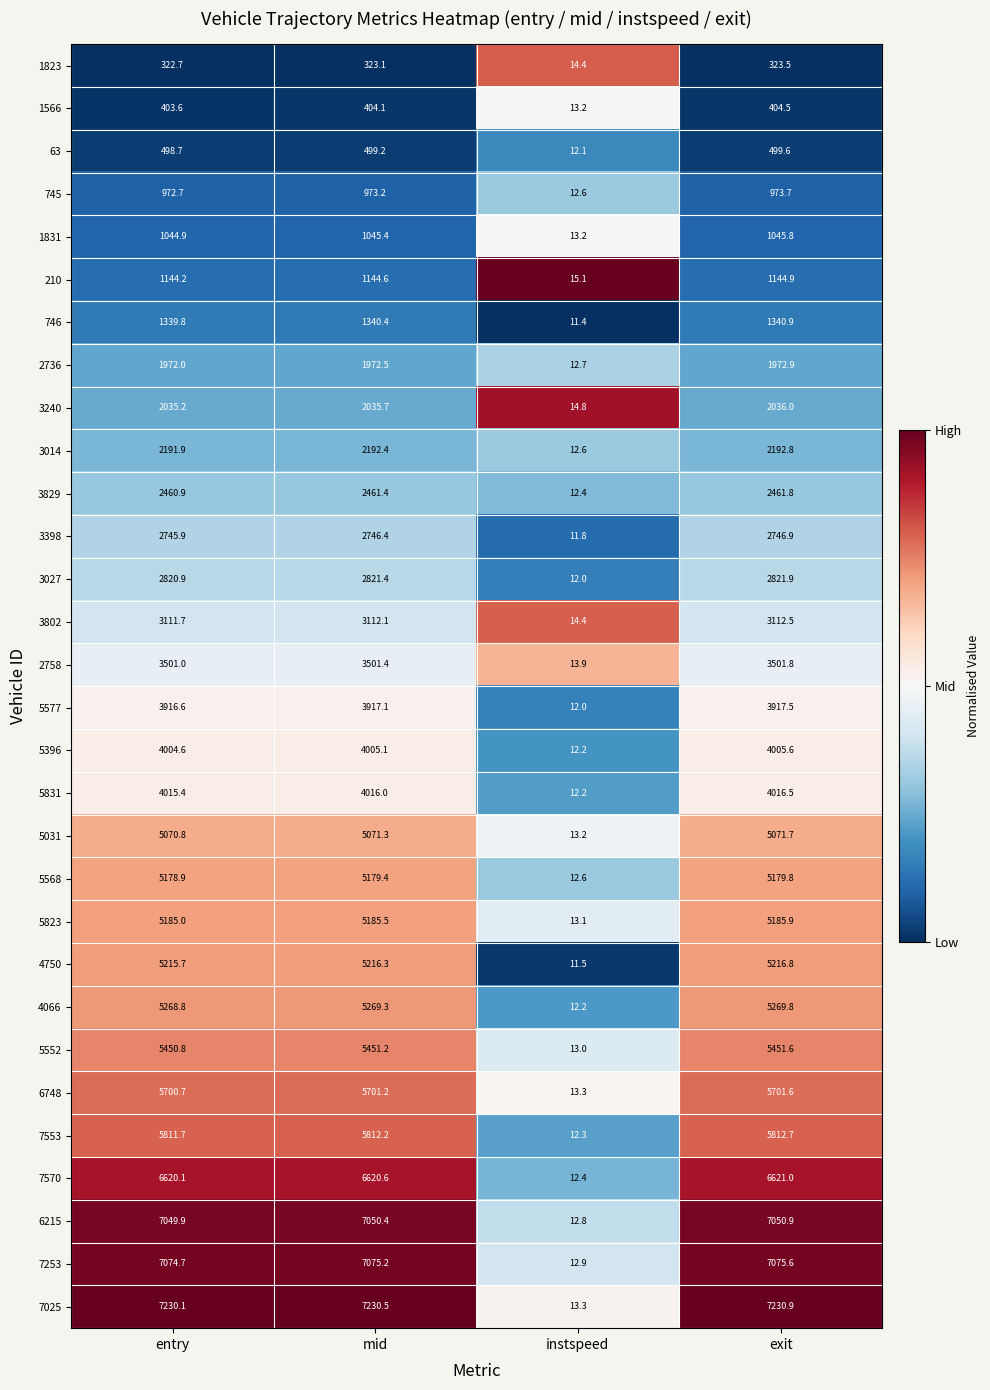

Which category has the highest value across all series?

exit